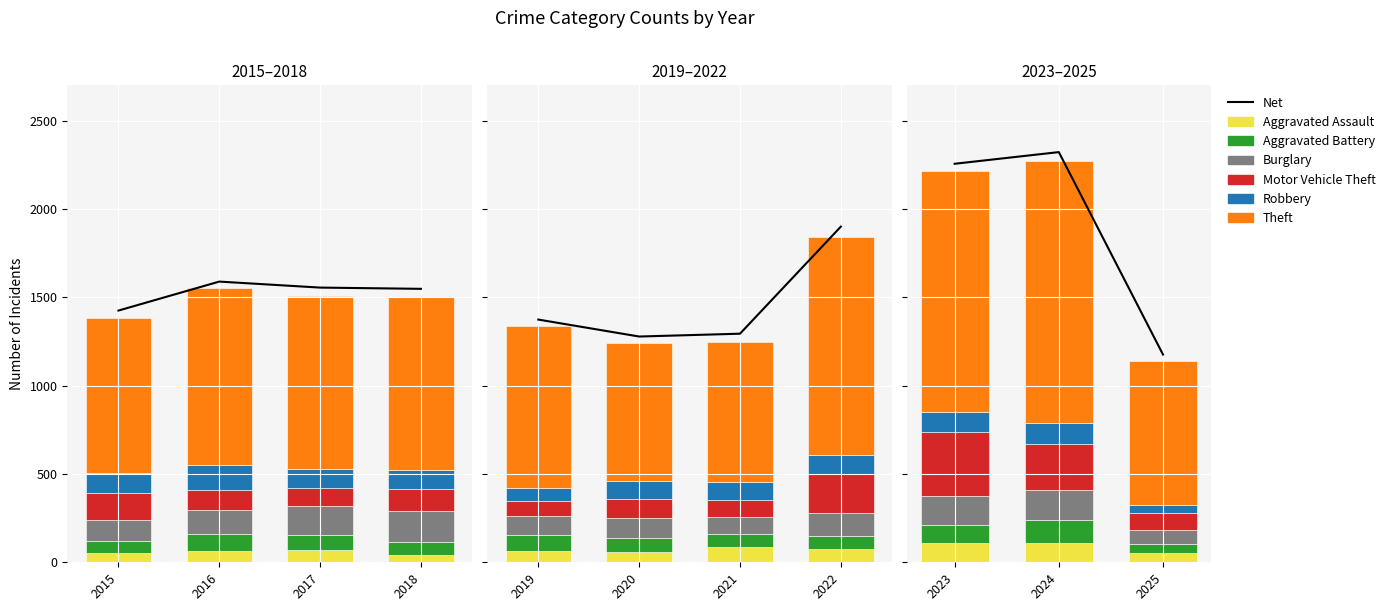

Are the bars horizontal?

No